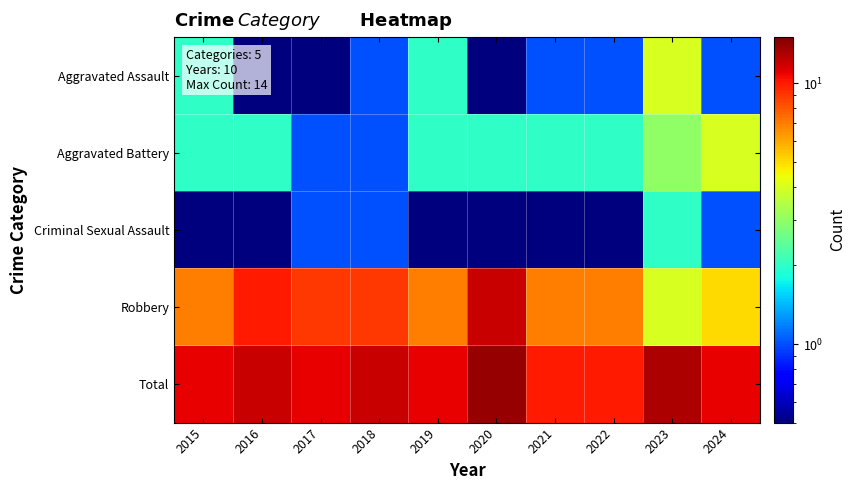

Which series has the largest total across all categories?

Total